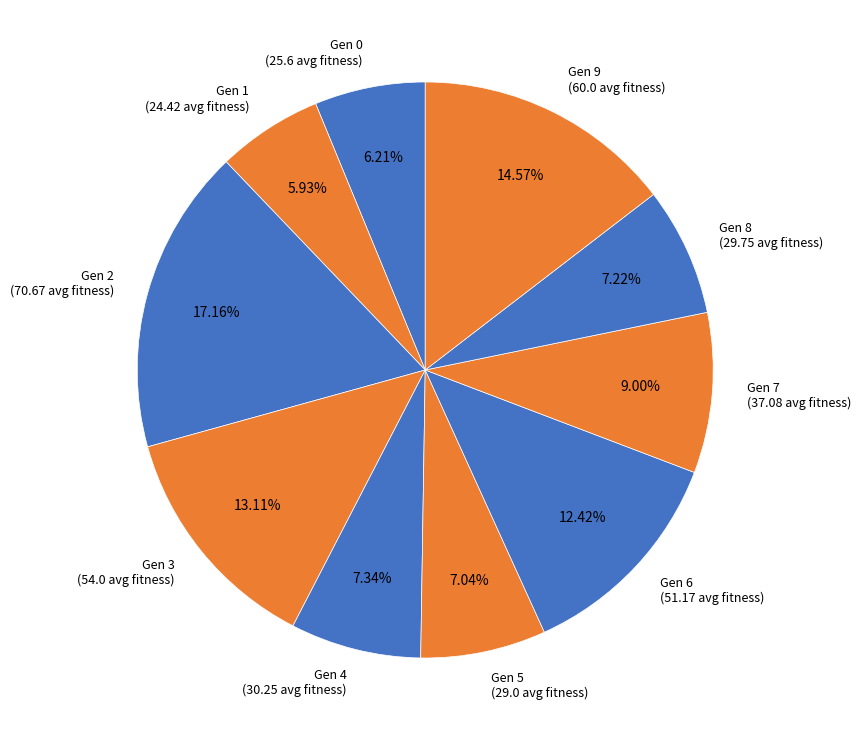

Between Gen 1 (24.42 avg fitness) and Gen 7 (37.08 avg fitness), which is larger?

Gen 7 (37.08 avg fitness)